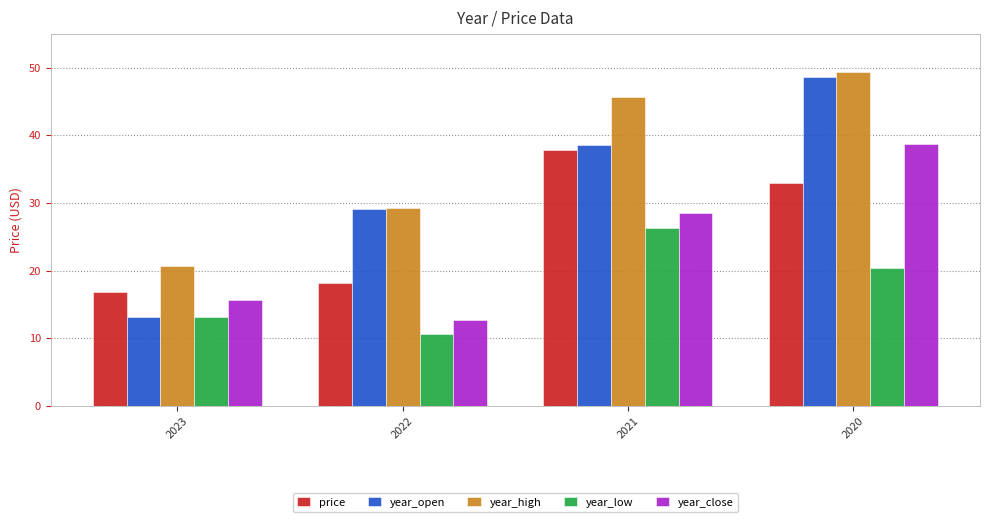

How many bars are there in total?

20